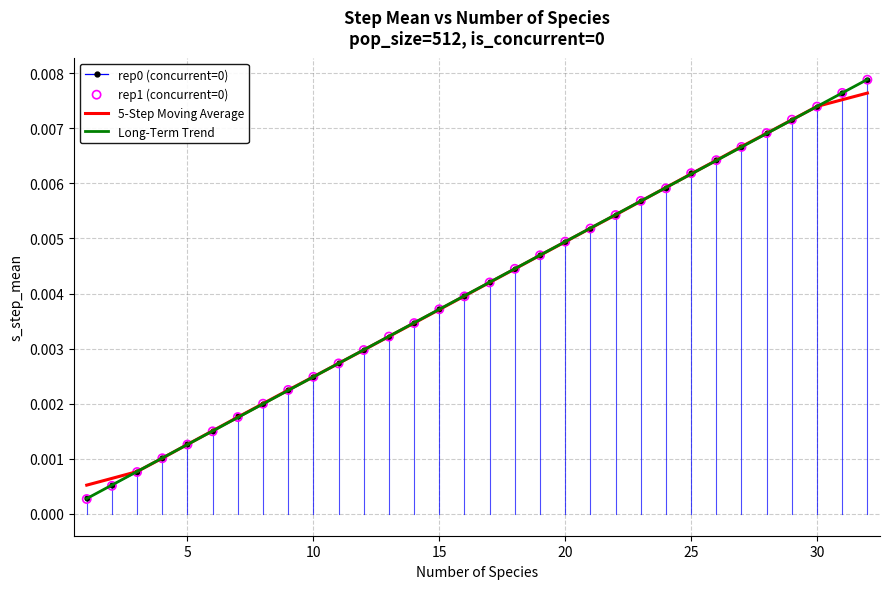

What are all the series names shown in the legend?

rep0 (concurrent=0), 5-Step Moving Average, Long-Term Trend, rep1 (concurrent=0)